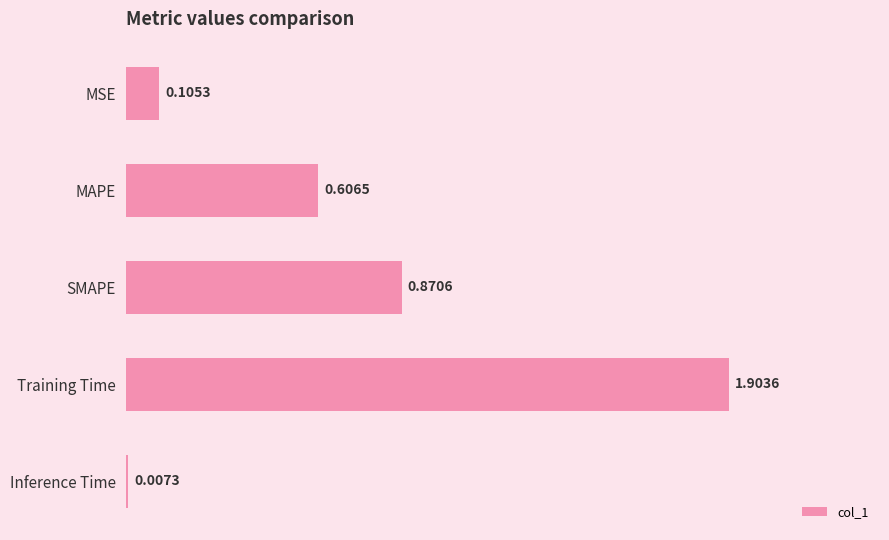

Which has a higher value, Training Time or MSE?

Training Time